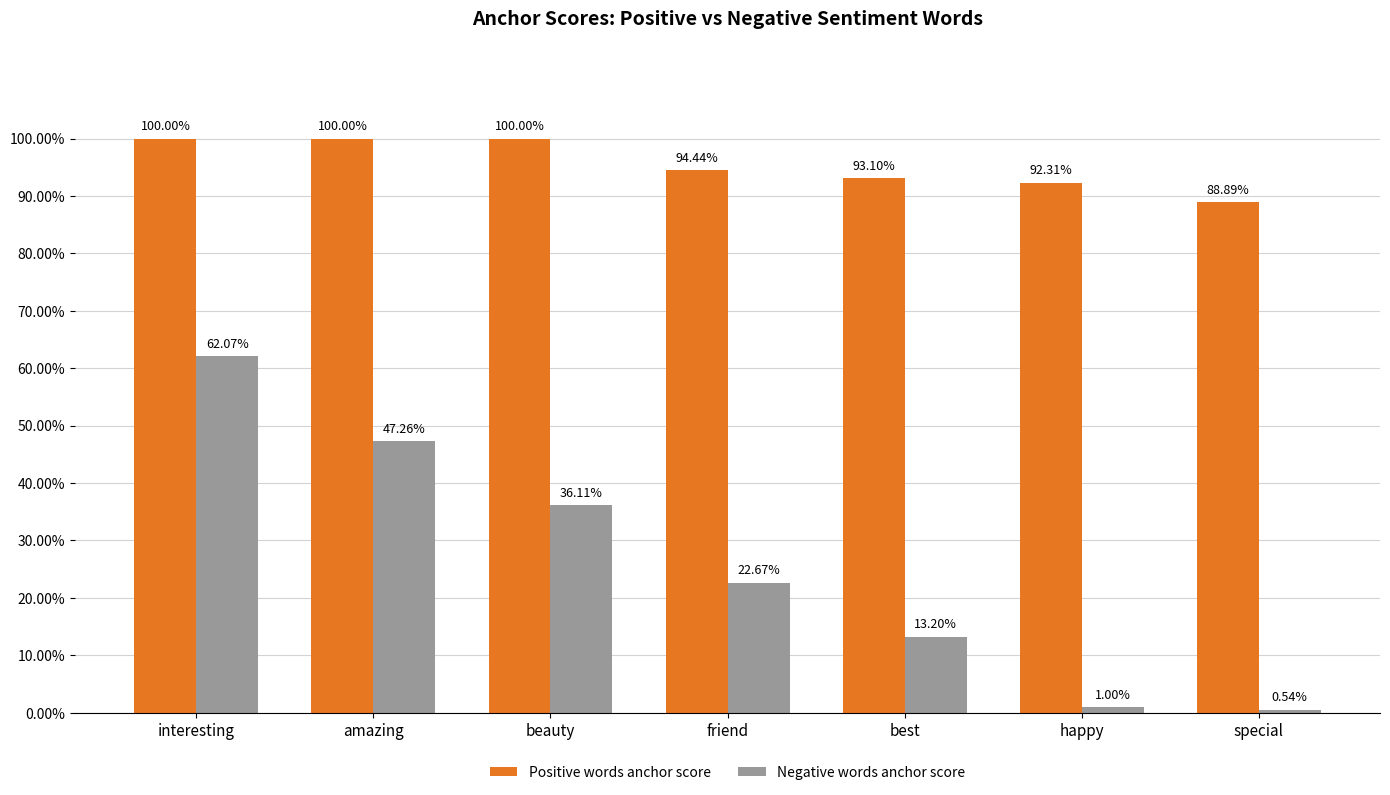

Are the bars horizontal?

No